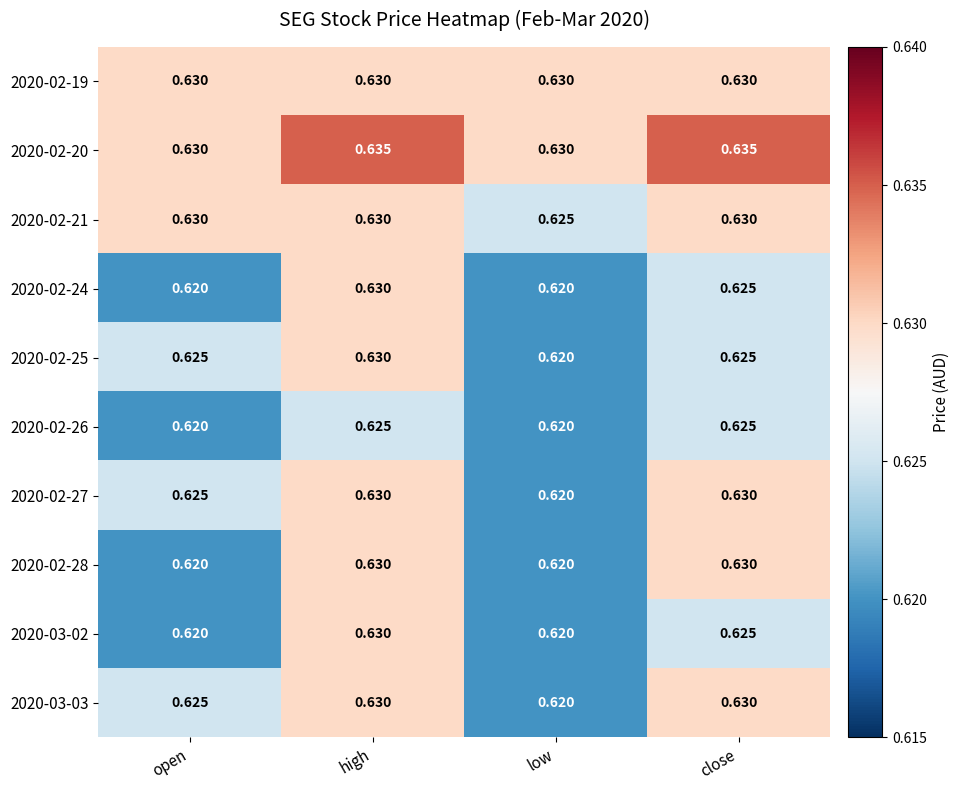

Where is 2020-03-03 nearest to the value 0?

low